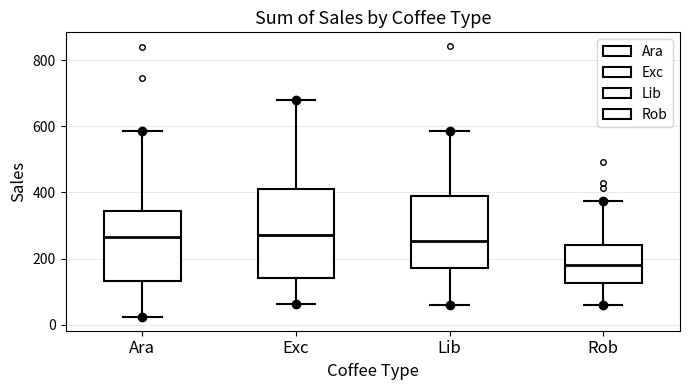

Where does the median line of the box for Rob sit on the y-axis? The values are not printed on the chart, so give them approximately, as read against the axis.

180